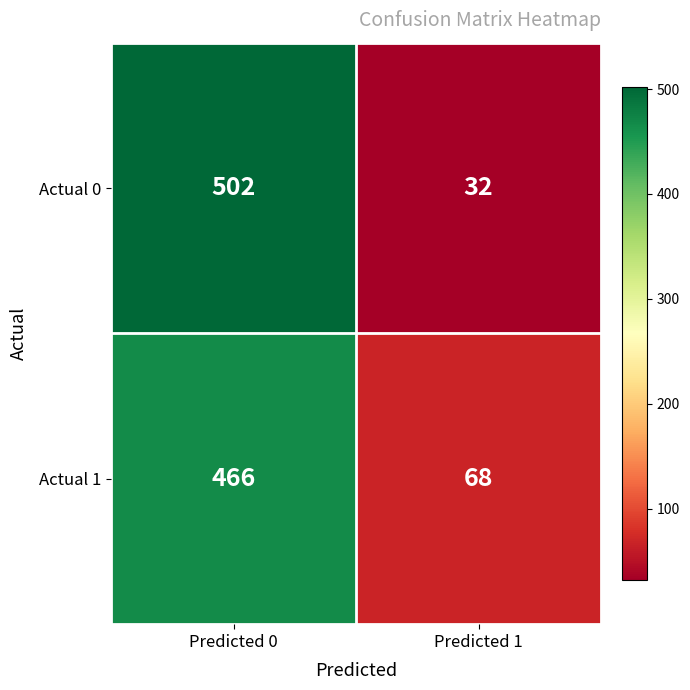

What is the sum of the Actual 1 values at Predicted 1 and Predicted 0?

534